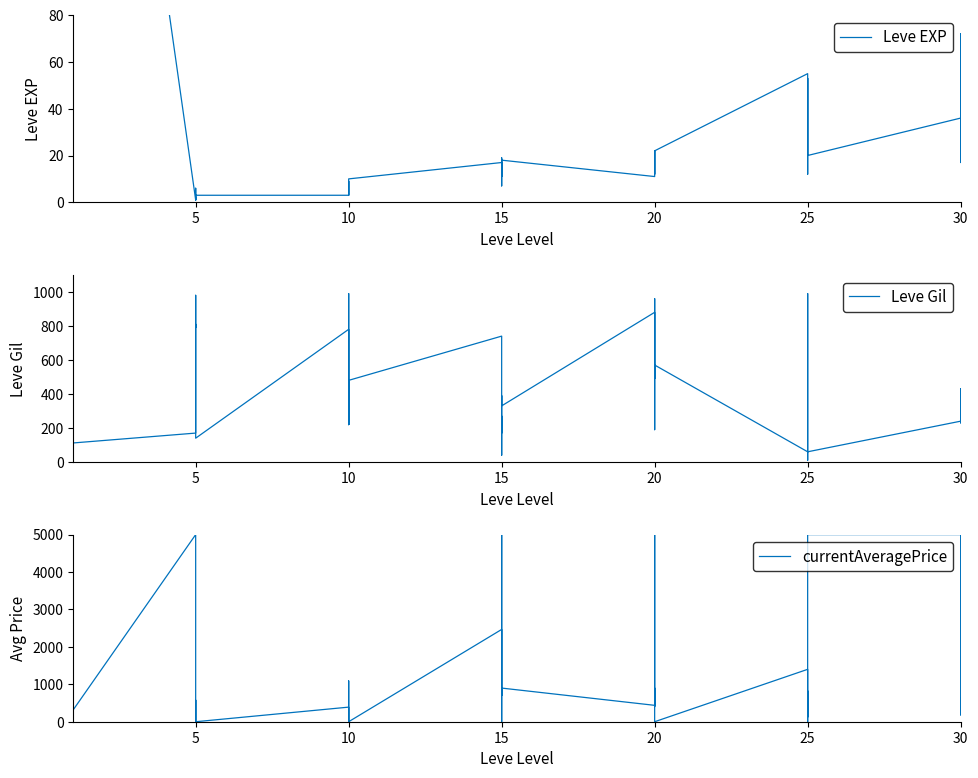

True or false: Leve EXP and currentAveragePrice intersect in this chart.

True